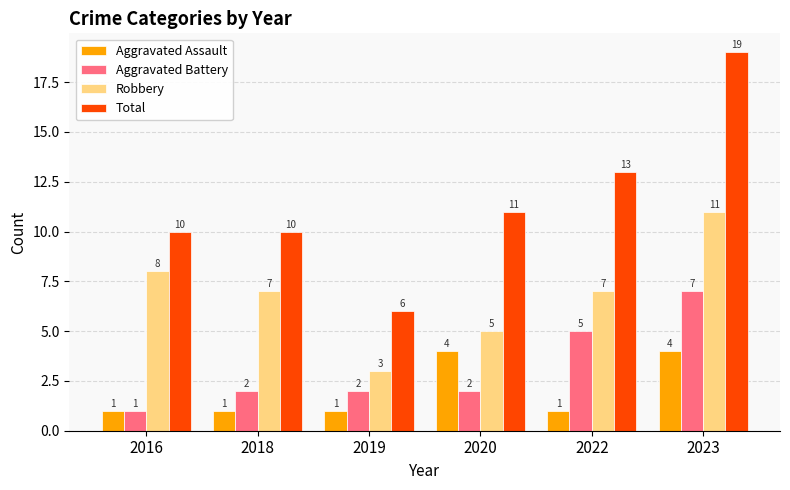

What is the difference between the second highest and minimum values in the Robbery series?

5